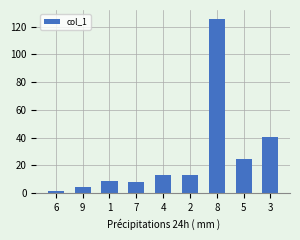

At which category does the chart reach its peak across all series?

8